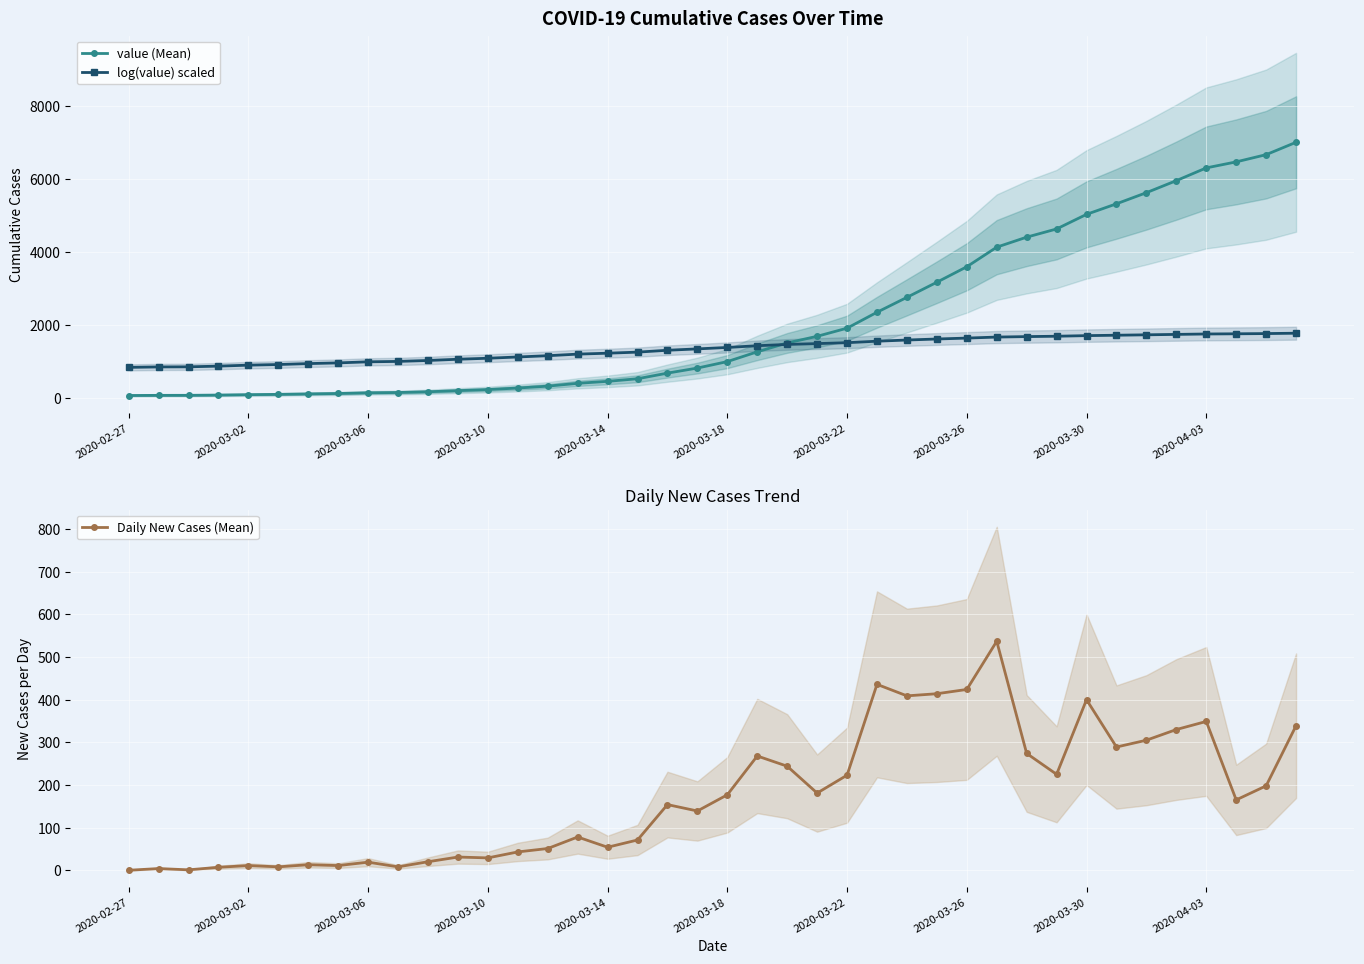

True or false: Daily New Cases (Mean) has more than 0 interior local peaks.

True